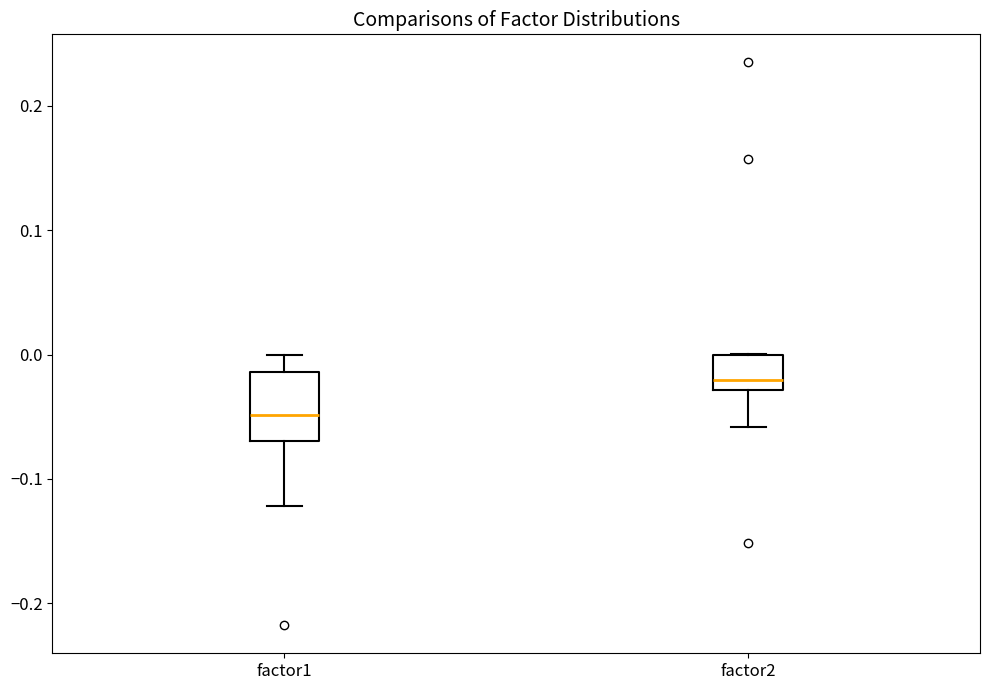

Which box's median line is the lowest?

factor1